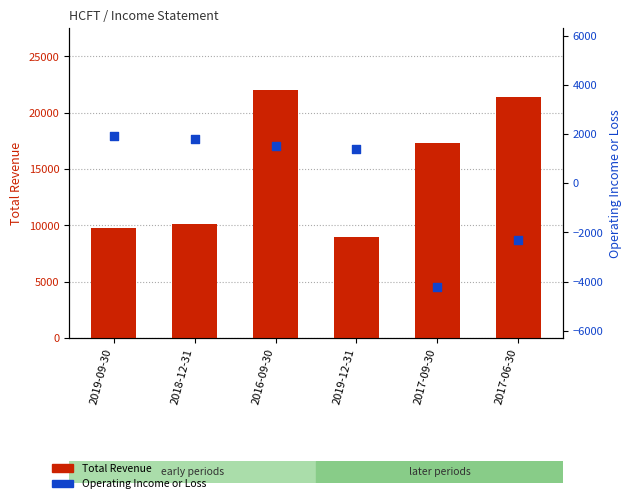

Which series reaches the maximum Y coordinate?

Total Revenue